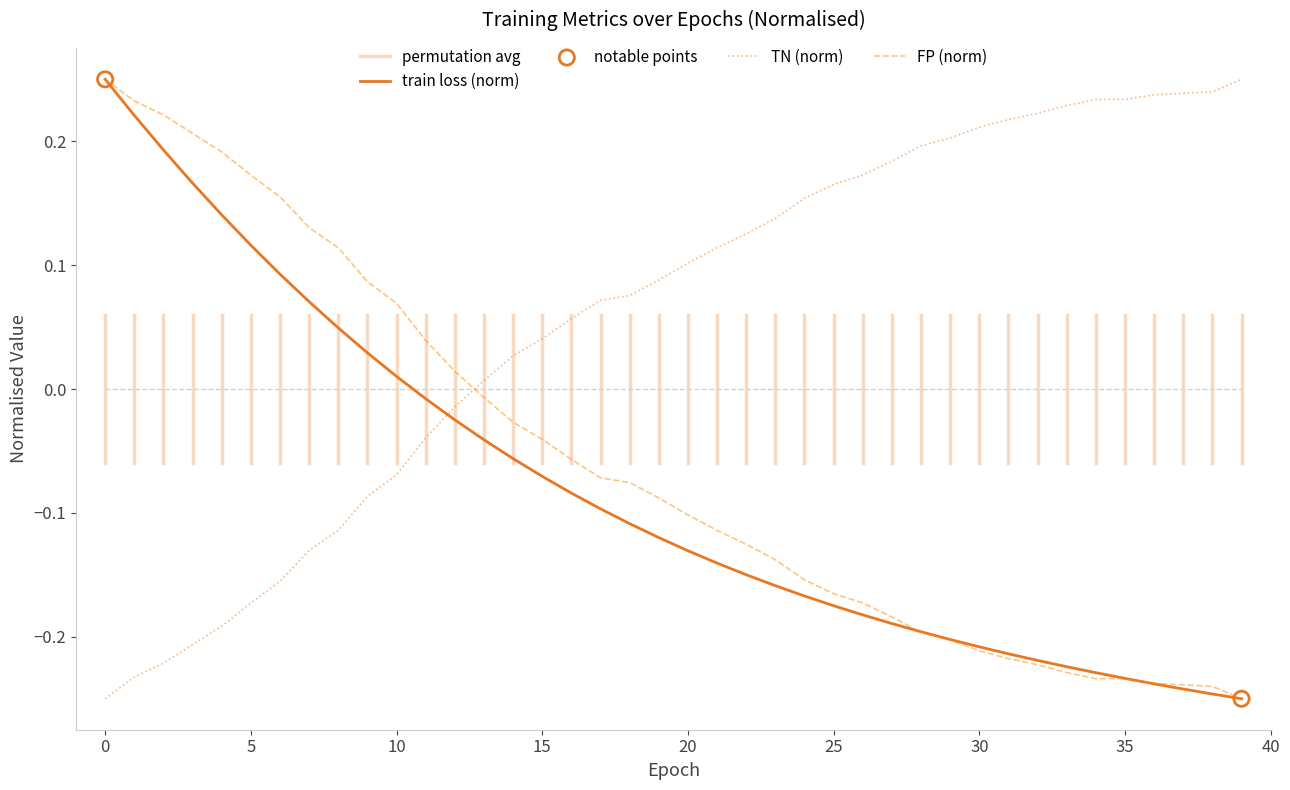

Which series has the largest total across all categories?

TN